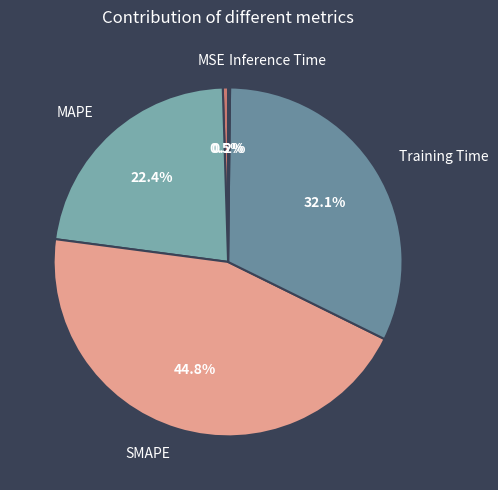

The MAPE slice represents 22% of the pie. True or false?

True